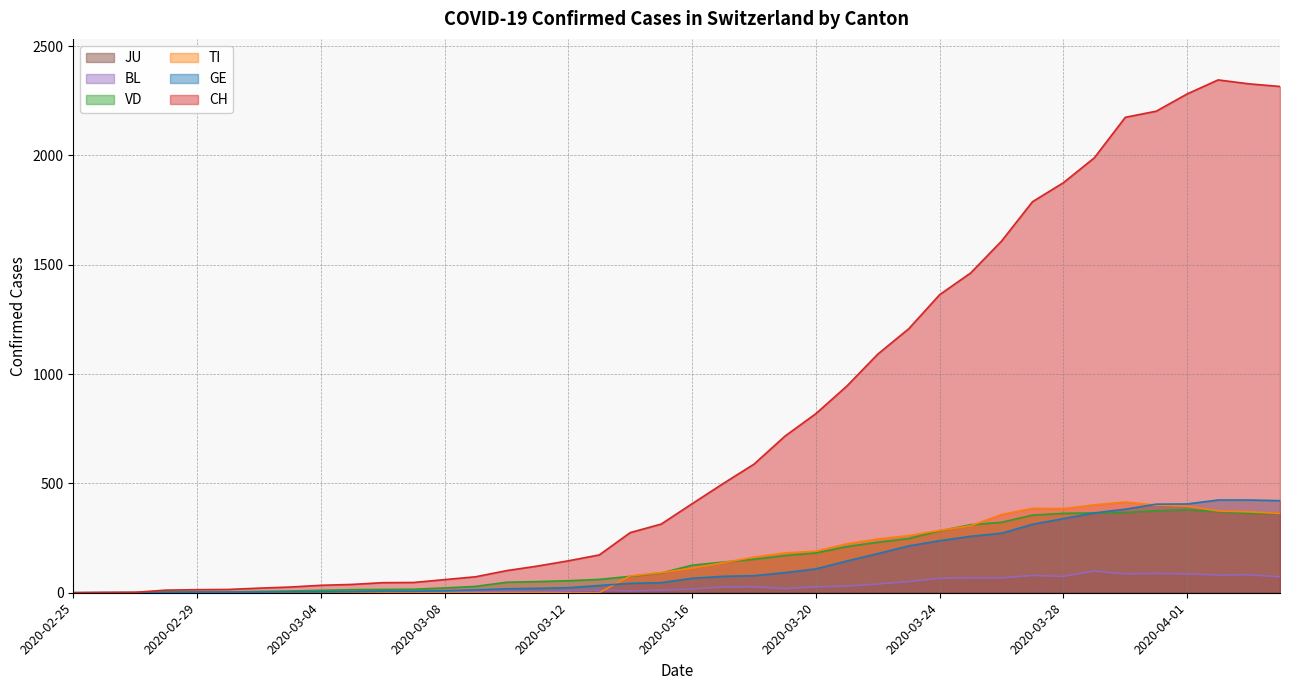

What is the maximum value for CH?

2345